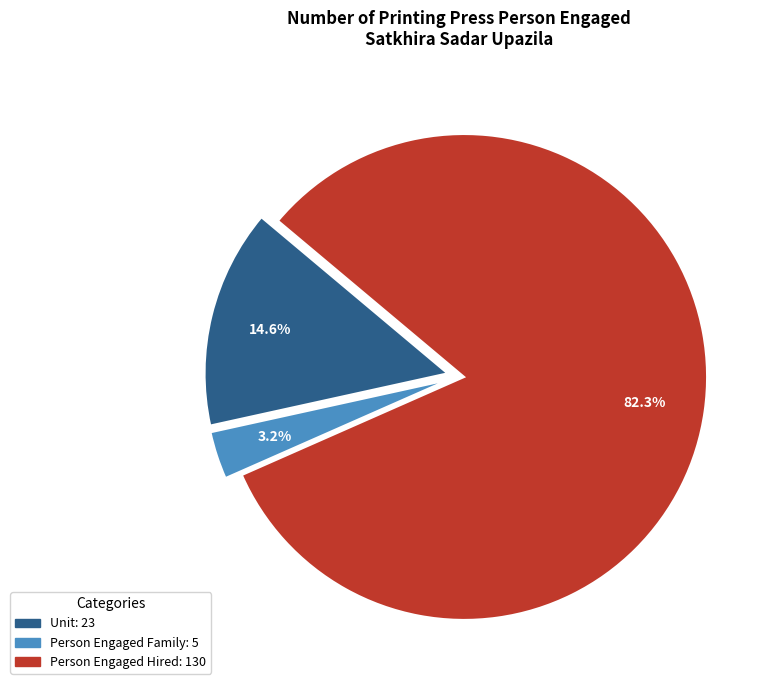

Is there any slice that represents more than half of the pie?

Yes